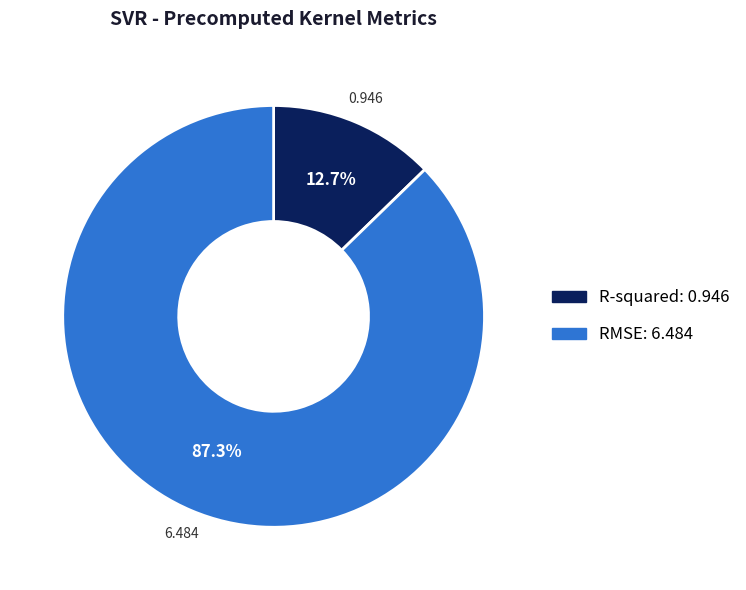

To the nearest percent, what percentage of the pie is R-squared?

13%